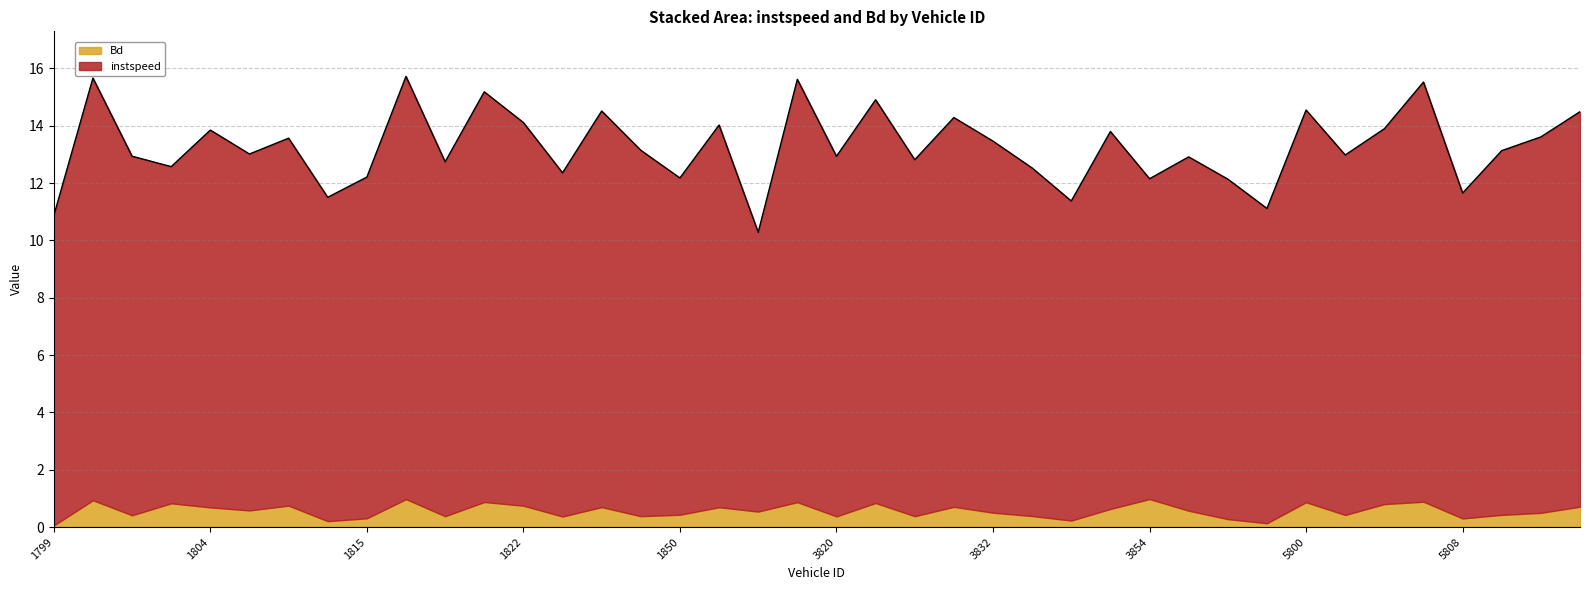

What is the average value?

13.3